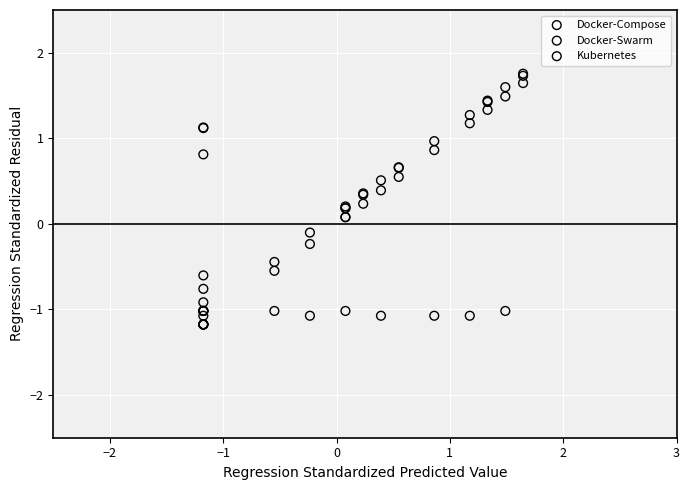

Which series reaches the minimum Y coordinate?

Docker-Compose